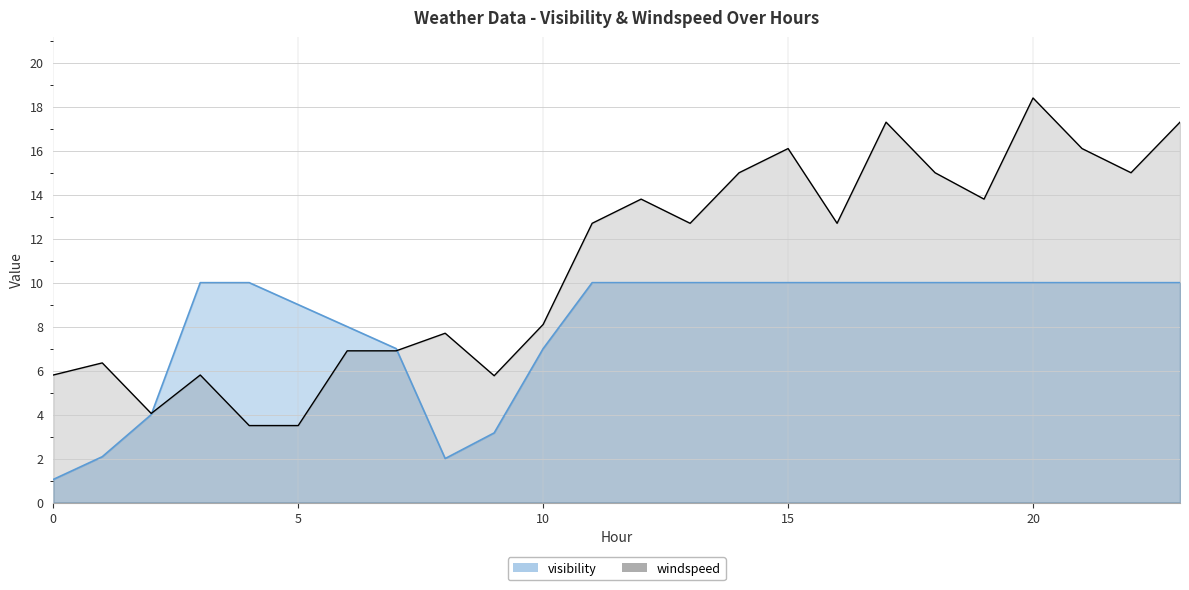

Reading left to right, list all the values displayed in this chart.

visibility: 1.1	2.1	4.0	10.0	10.0	9.0	8.0	7.0	2.0	3.2	7.0	10.0	10.0	10.0	10.0	10.0	10.0	10.0	10.0	10.0	10.0	10.0	10.0	10.0
windspeed: 5.8	6.3	4.0	5.8	3.5	3.5	6.9	6.9	7.7	5.8	8.1	12.7	13.8	12.7	15.0	16.1	12.7	17.3	15.0	13.8	18.4	16.1	15.0	17.3